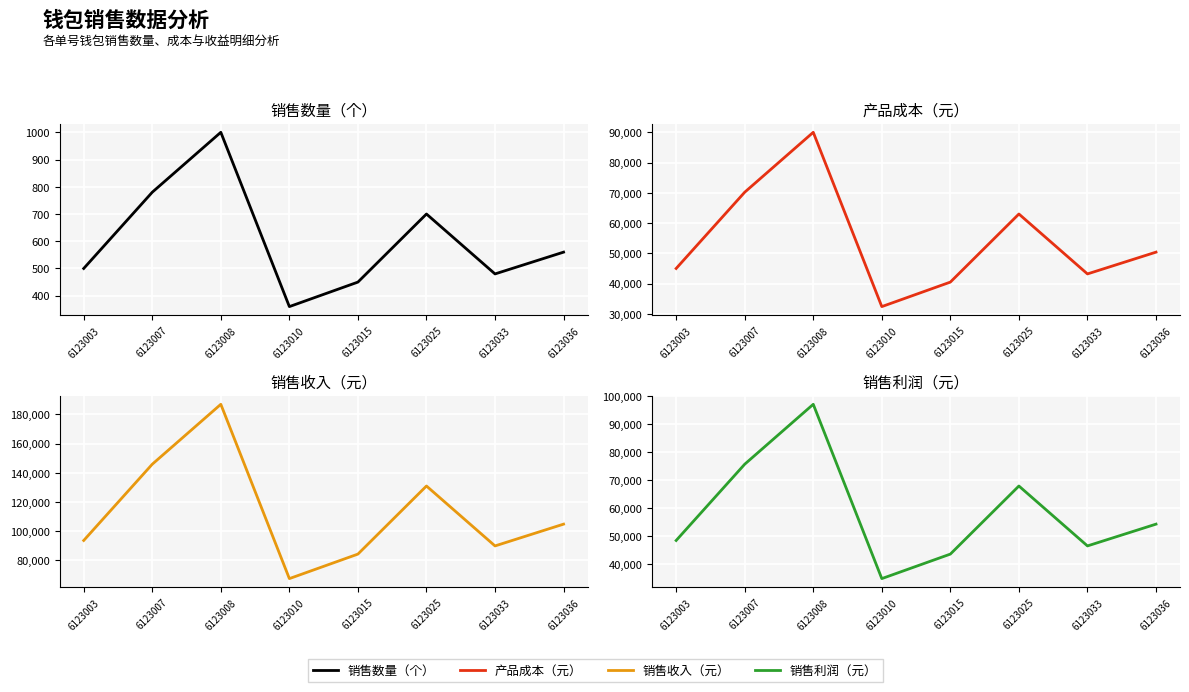

The value of 产品成本（元） at 6123025 is 104630. True or false?

False